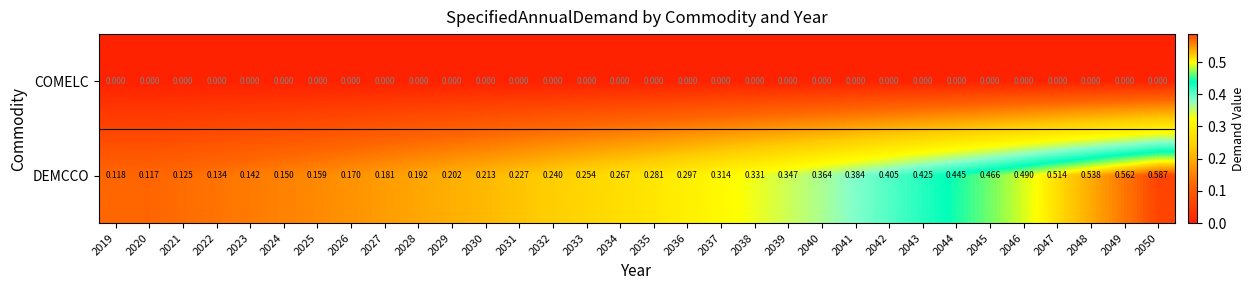

Which series has the largest total across all categories?

DEMCCO